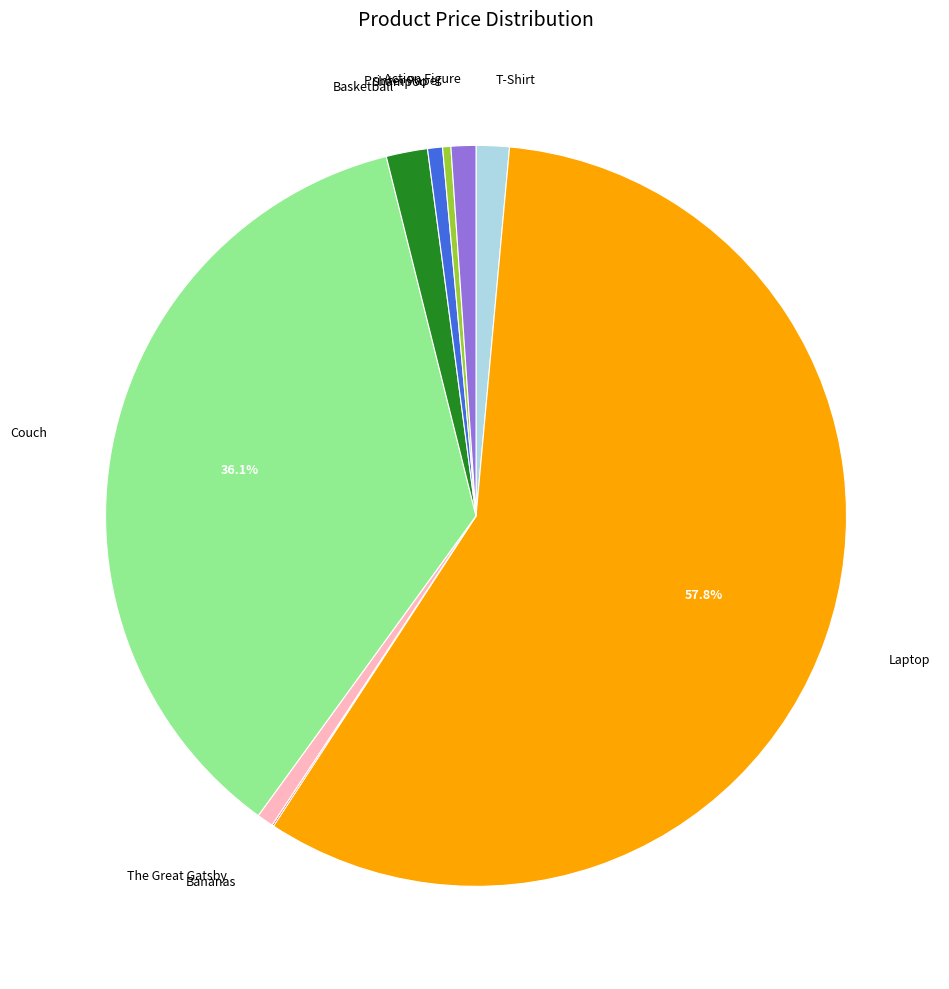

Approximately how many times larger is the value at The Great Gatsby compared to Shampoo?

1.1